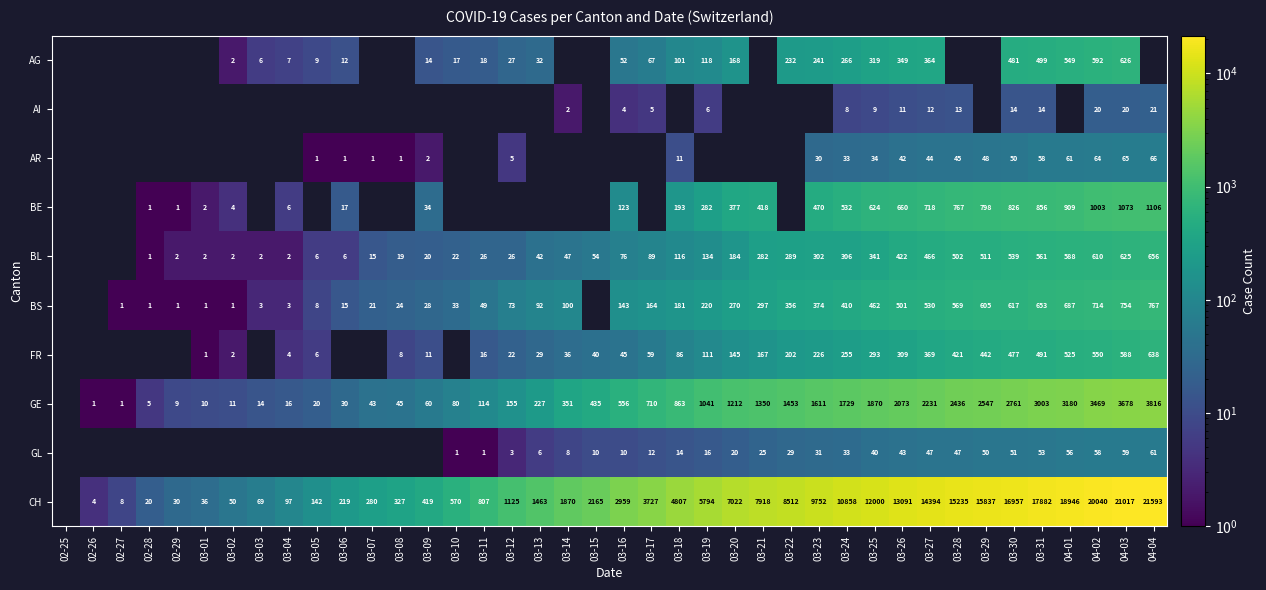

Is the value of AI at 04-01 greater than the value of GL at 03-27?

No